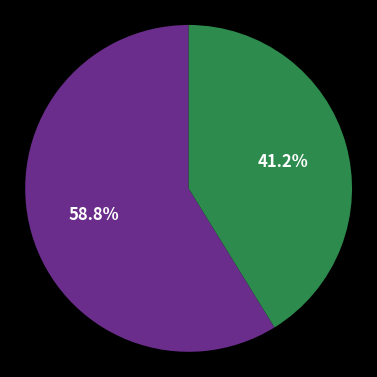

Does any single category account for the majority?

Yes